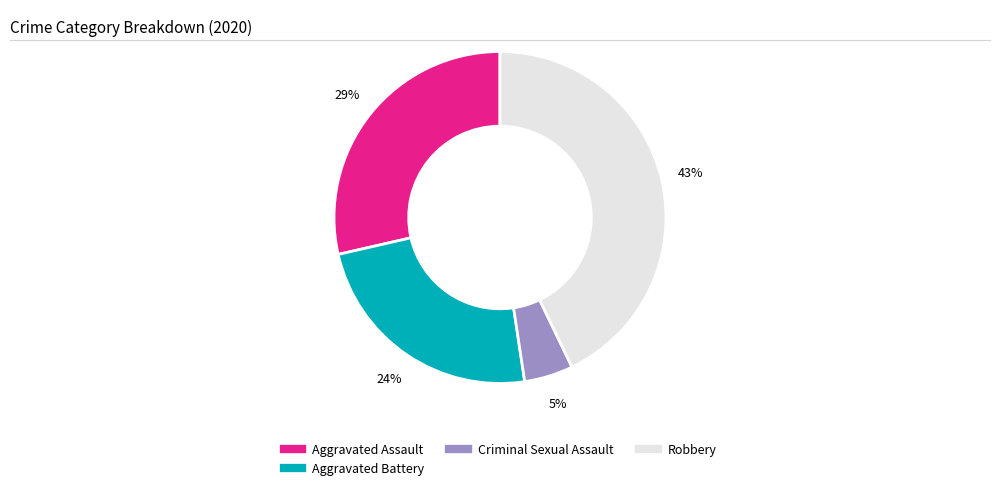

Count the number of slices in the pie.

4